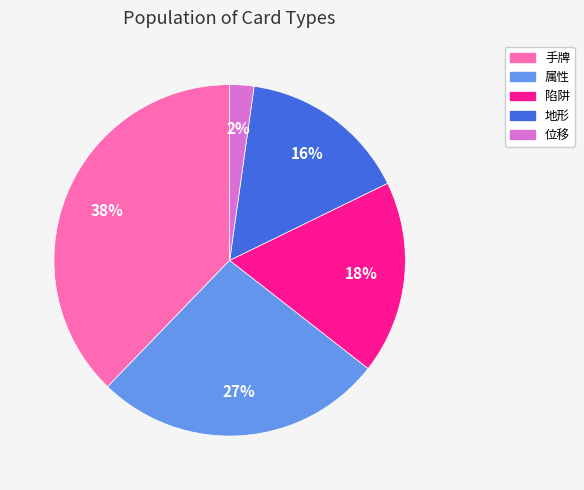

How many slices are in this pie chart?

5